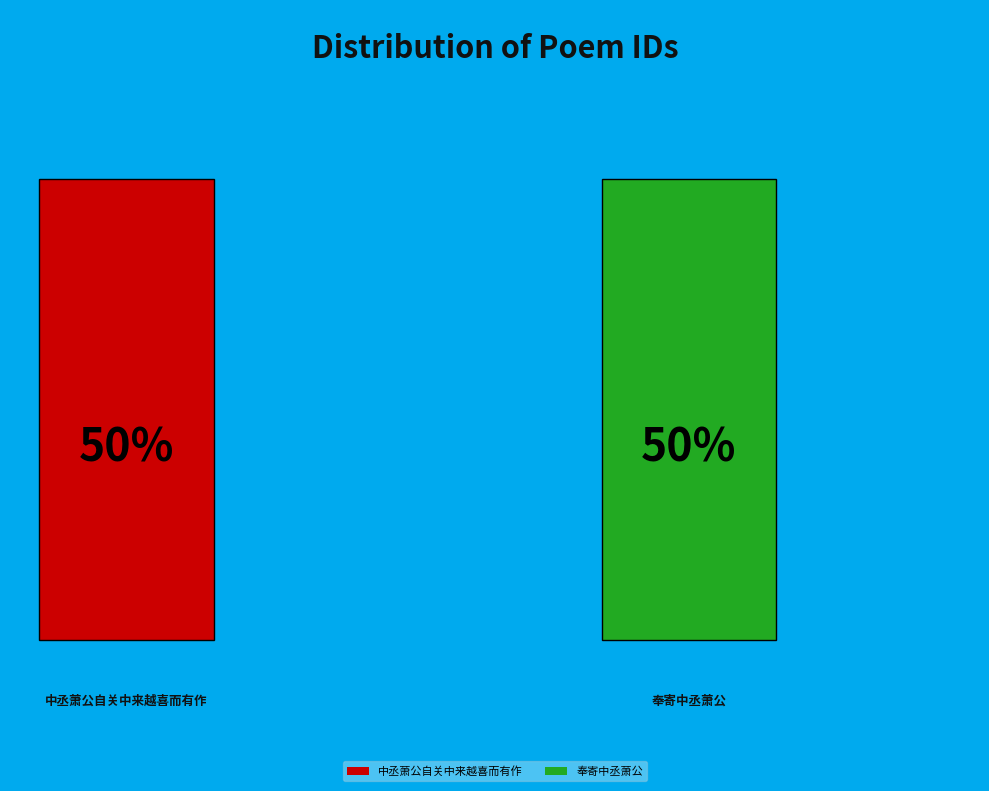

True or false: 奉寄中丞萧公 accounts for 58% of the total.

False